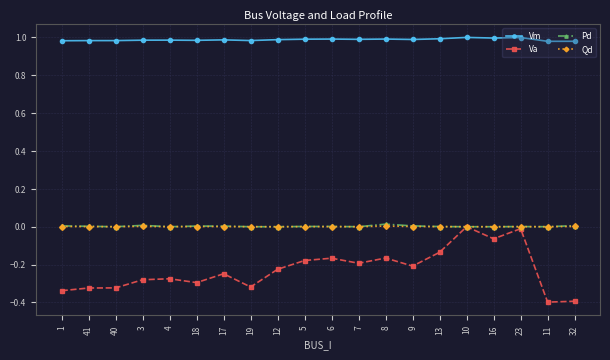

Which series has the largest range (max minus min)?

Va